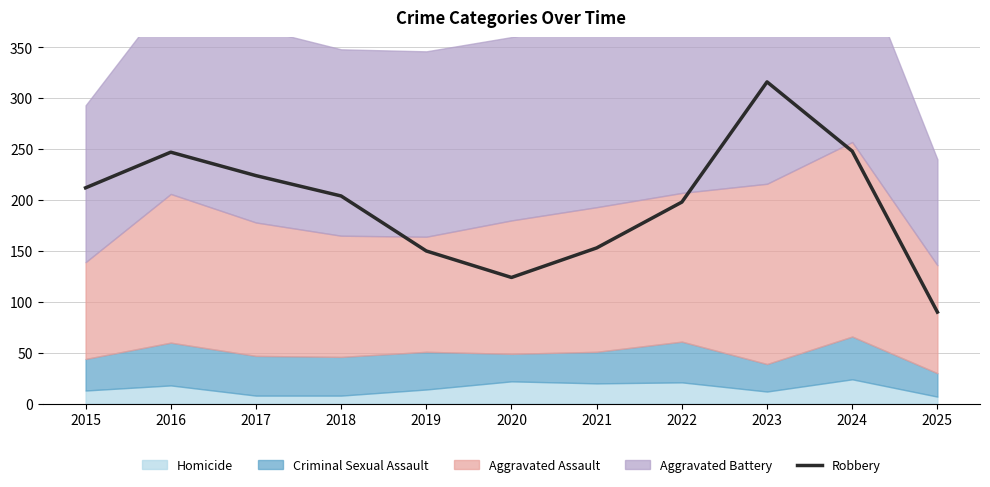

How many values are below 204?

5